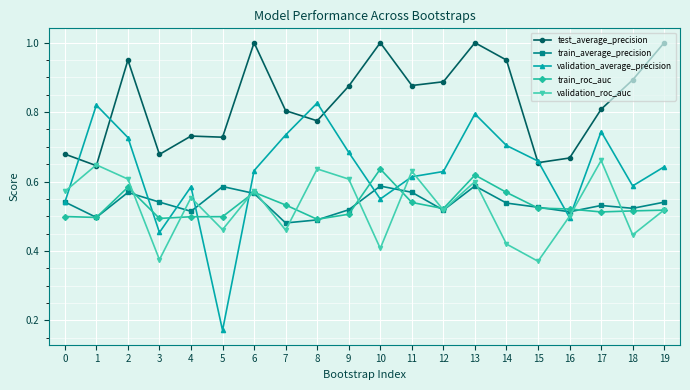

Which series changed the most between 16 and 18?

test_average_precision